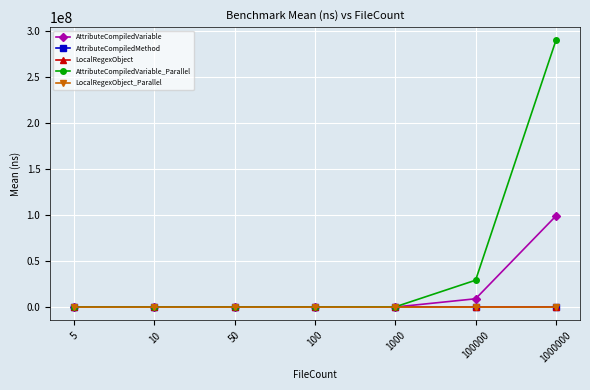

What is the highest value of the AttributeCompiledVariable series?

99105867.6